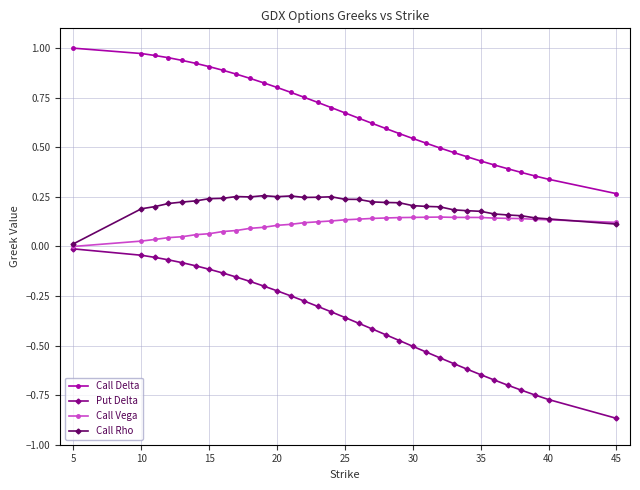

Which series has the widest spread of values?

Put Delta